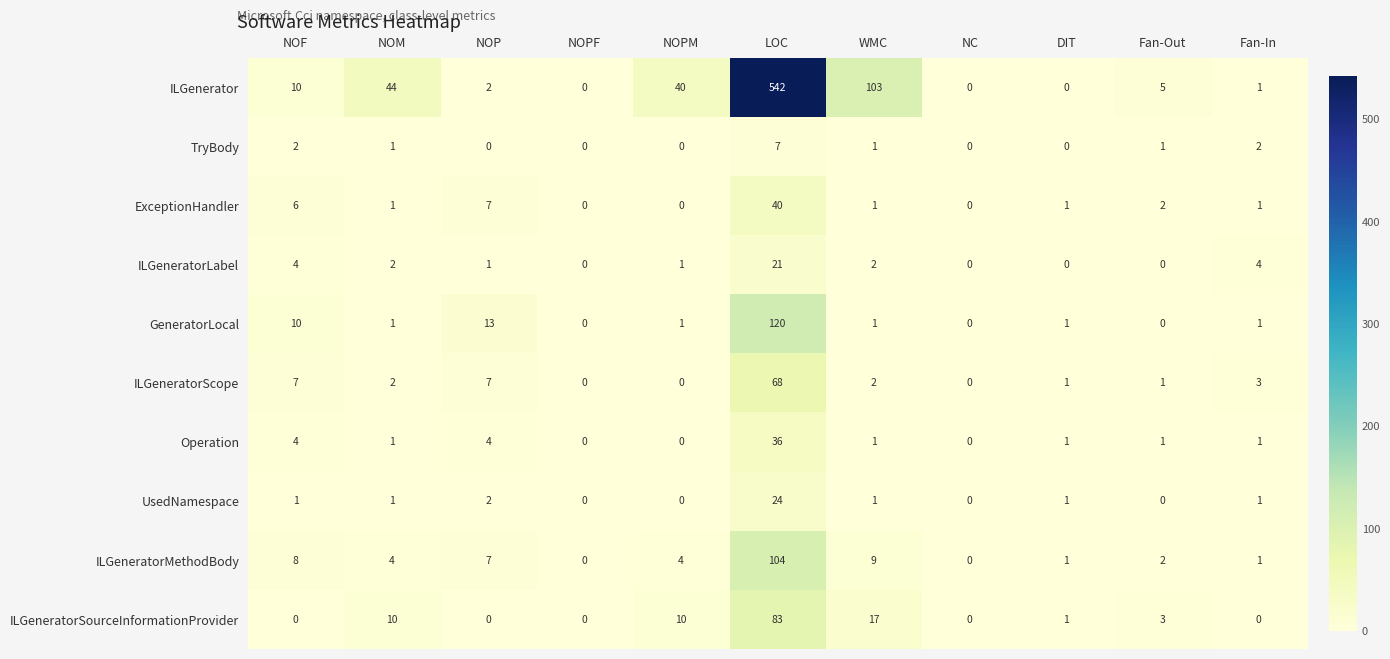

What is the sum of all TryBody values?

14